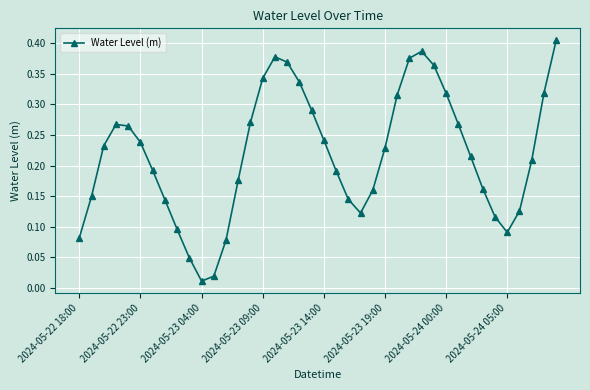

Is this an area chart (filled region under the line)?

No